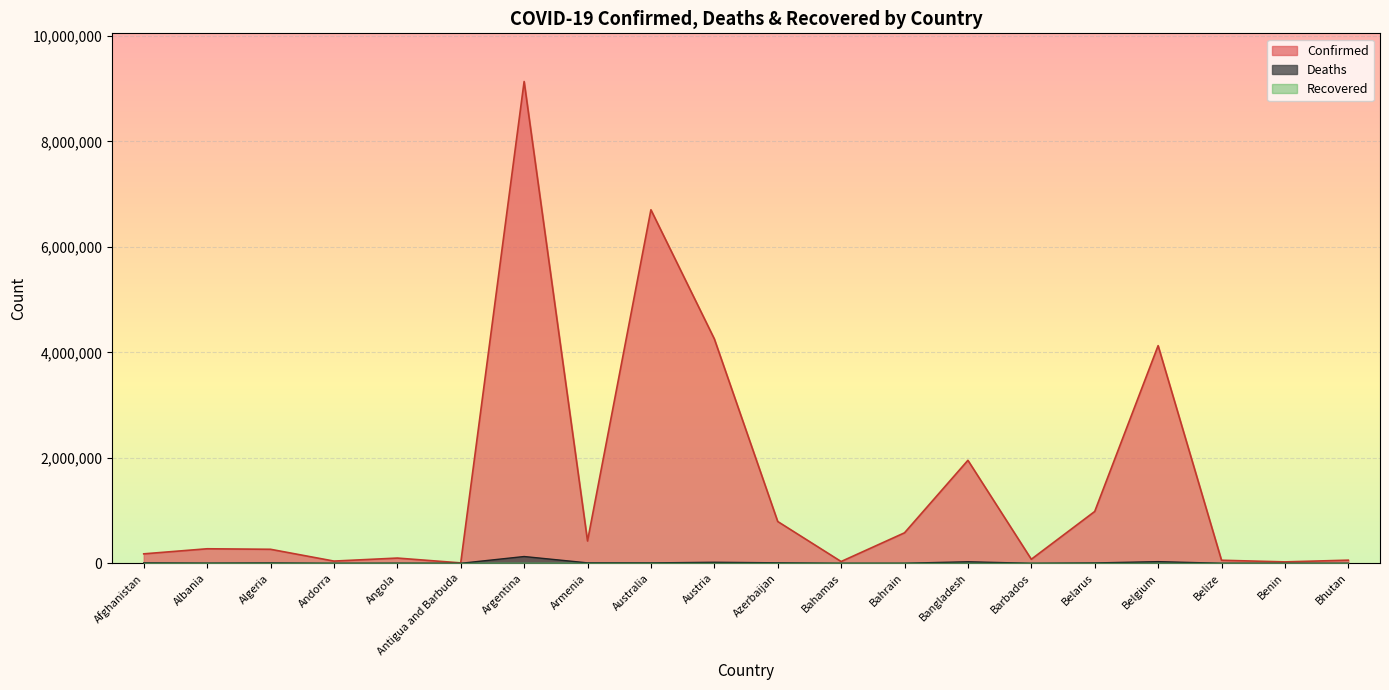

What is the sum of the Deaths values at Bahamas and Austria?

20633